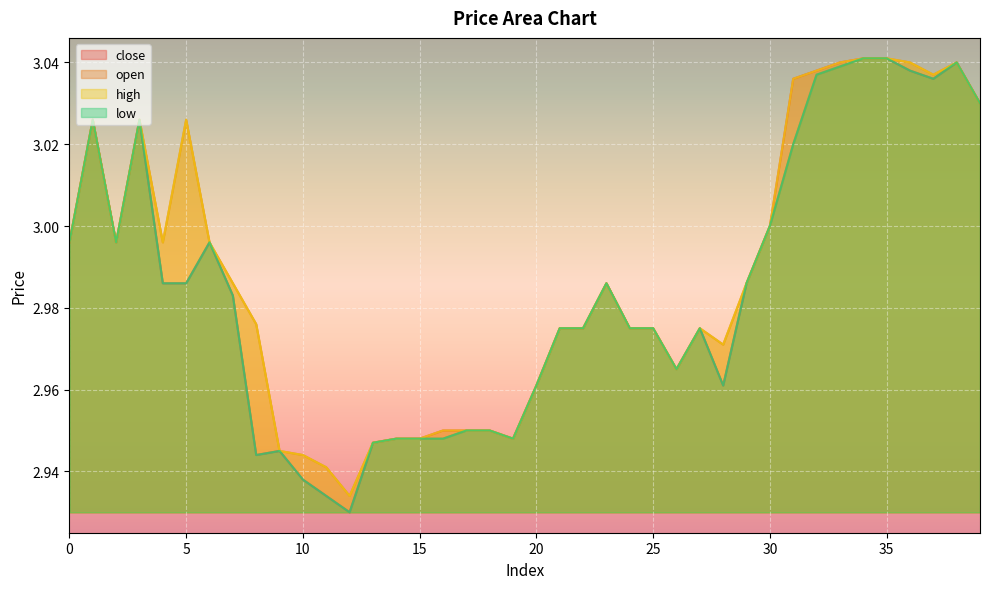

Where is low nearest to the value 2?

12